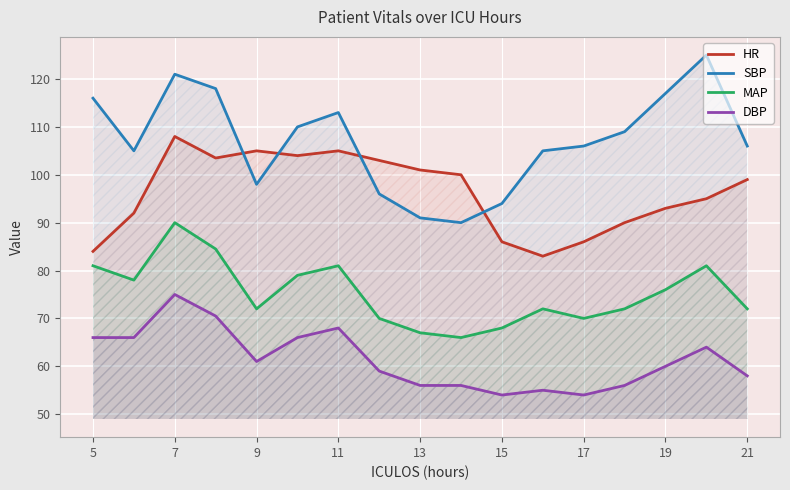

What is the total value across all series at 11?

367.0